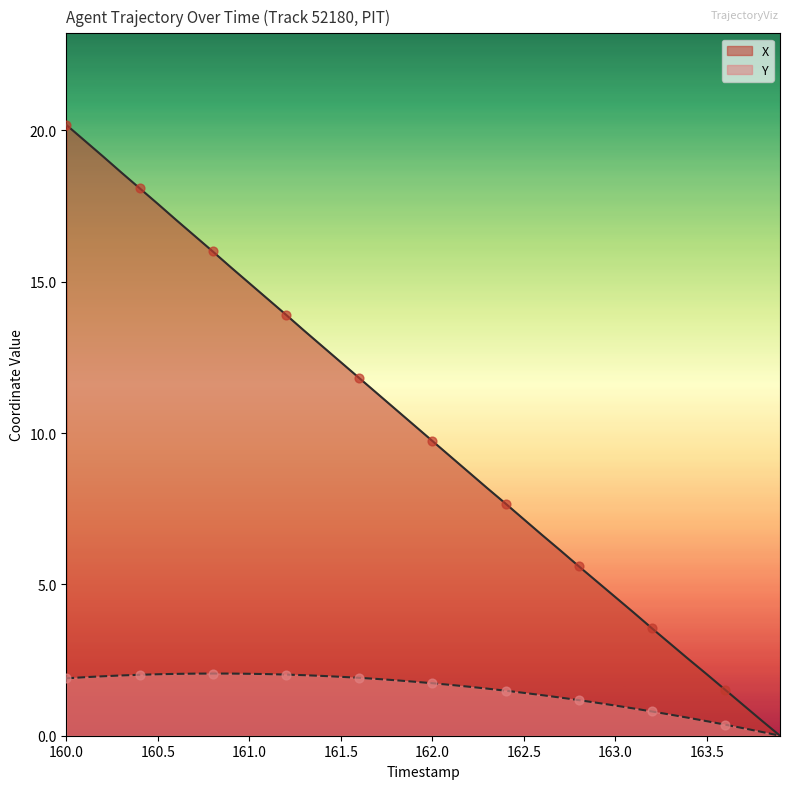

At how many categories does at least one series exceed 8?

24